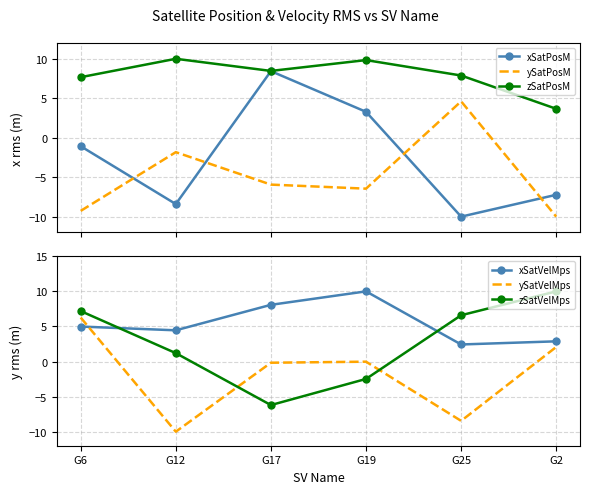

True or false: xSatVelMps and ySatVelMps intersect in this chart.

True